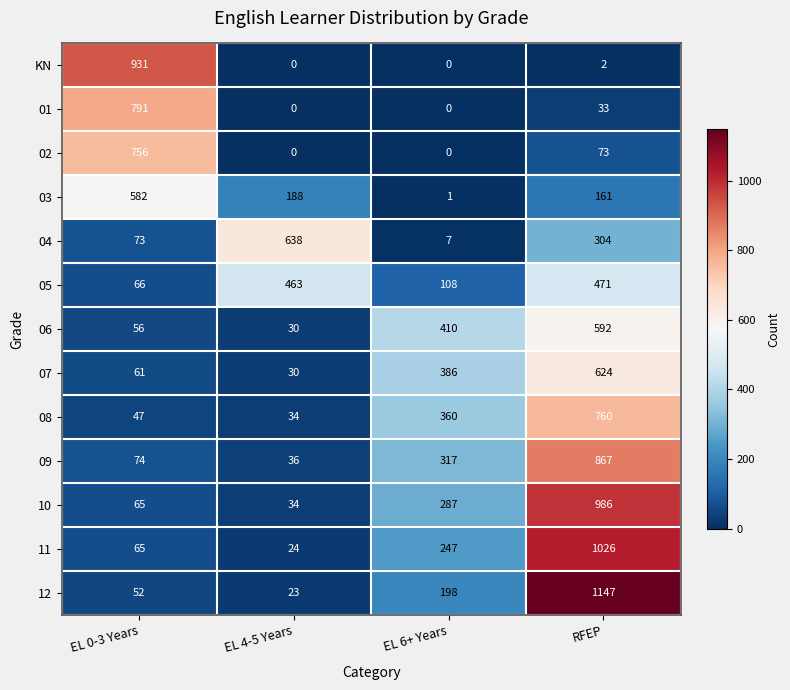

At which label does KN first exceed 2?

EL 0-3 Years